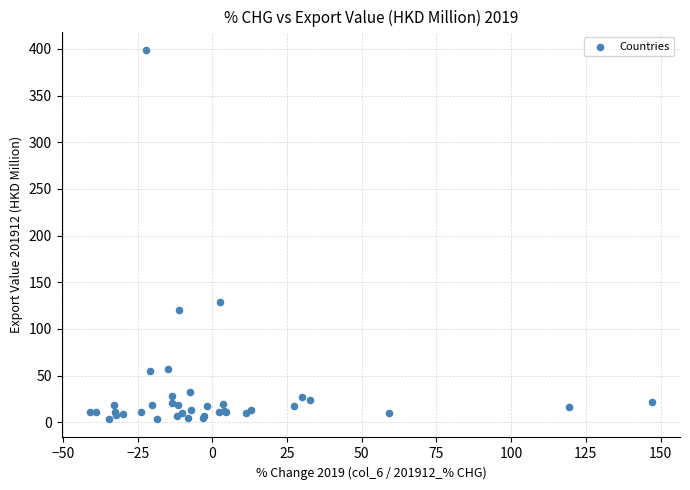

What Y value in the scatter plot is closest to 201?

129.1